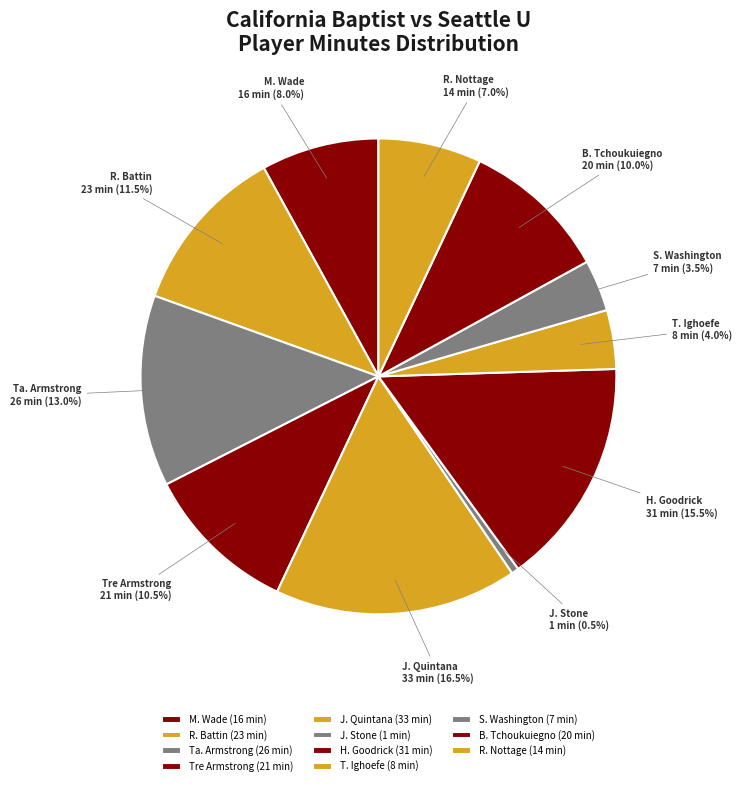

To the nearest percent, what is the combined percentage of M. Wade and T. Ighoefe?

12%